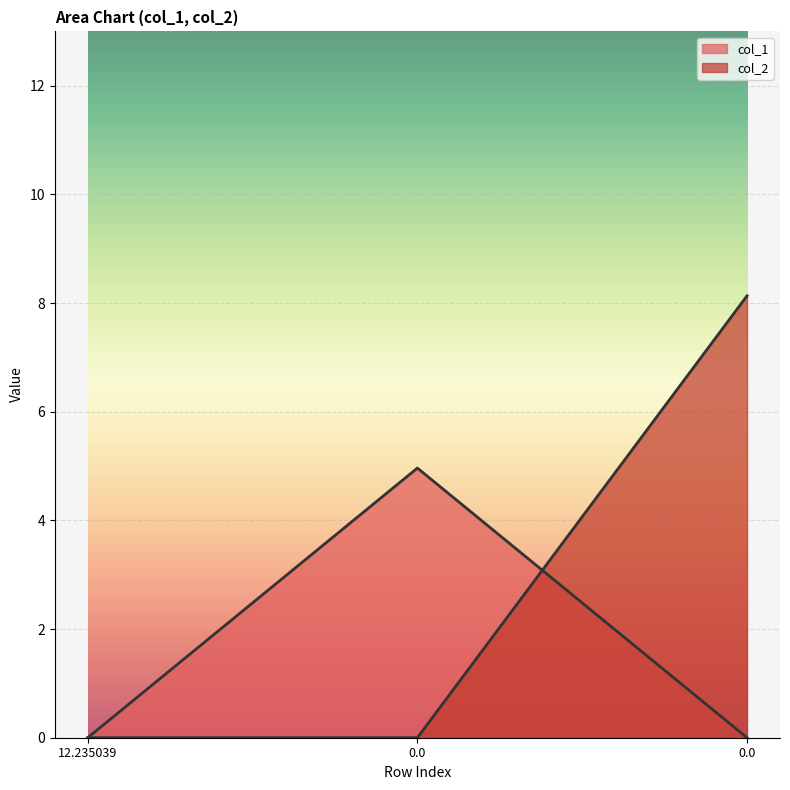

Reading left to right, list all the values displayed in this chart.

col_1: 12.235039=0.0	0.0=5.0	0.0=0.0
col_2: 12.235039=0.0	0.0=0.0	0.0=8.1